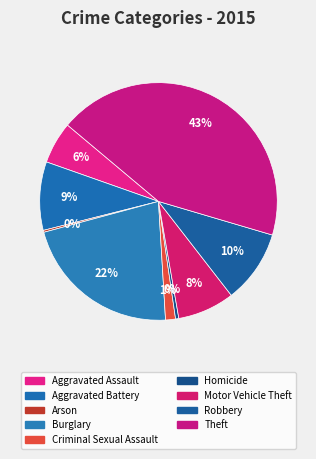

The Theft slice represents 31% of the pie. True or false?

False